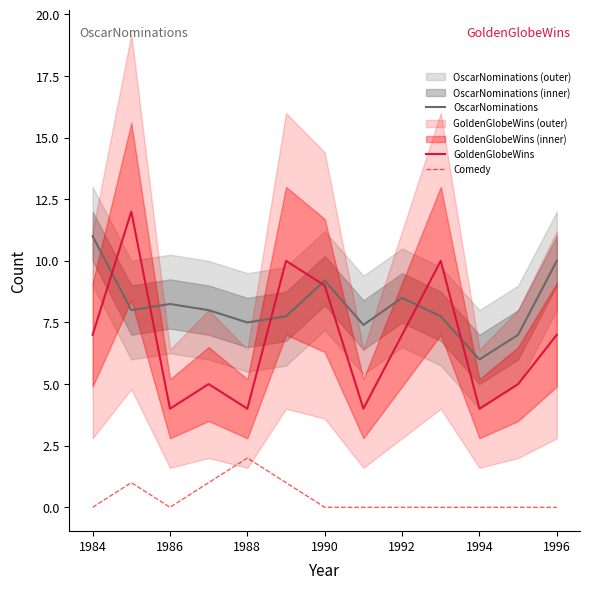

True or false: OscarNominations and Comedy cross at least once.

False